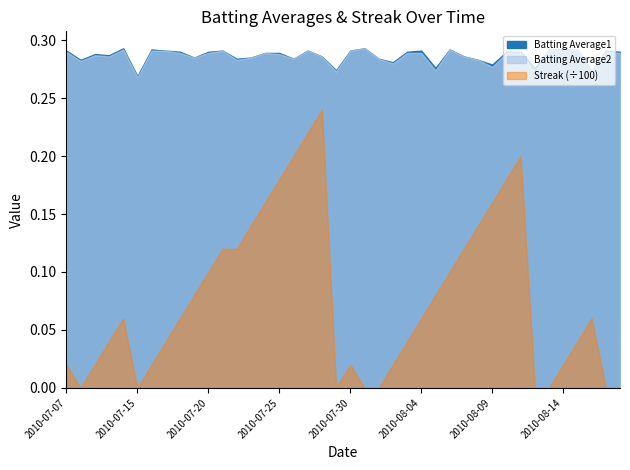

How many interior local valleys does the Batting Average2 series have?

13